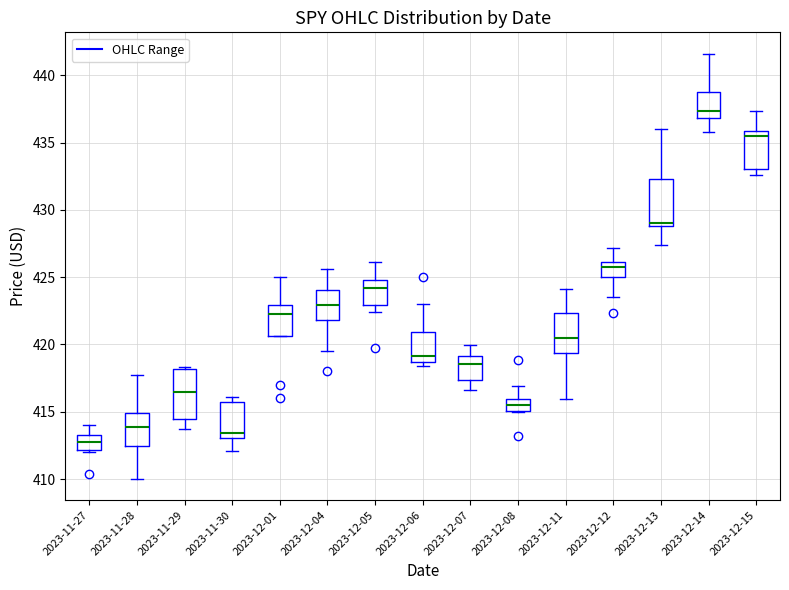

Reading left to right, read every box against the y-axis: the position of its median line, the range the box covers, and the ends of its whiskers. The values are not printed on the chart, so give them approximately, as read against the axis.

2023-11-27: median 412.5, box 412.0 to 413.5, whiskers 412.0 (just below the box's lower edge) to 414.0
2023-11-28: median 414.0, box 412.5 to 415.0, whiskers 410.0 to 417.5
2023-11-29: median 416.5, box 414.5 to 418.0, whiskers 413.5 to 418.5
2023-11-30: median 413.5, box 413.0 to 415.5, whiskers 412.0 to 416.0
2023-12-01: median 422.5, box 420.5 to 423.0, whiskers 420.5 to 425.0
2023-12-04: median 423.0, box 422.0 to 424.0, whiskers 419.5 to 425.5
2023-12-05: median 424.0, box 423.0 to 425.0, whiskers 422.5 to 426.0
2023-12-06: median 419.0, box 418.5 to 421.0, whiskers 418.5 (just below the box's lower edge) to 423.0
2023-12-07: median 418.5, box 417.5 to 419.0, whiskers 416.5 to 420.0
2023-12-08: median 415.5, box 415.0 to 416.0, whiskers 415.0 to 417.0
2023-12-11: median 420.5, box 419.5 to 422.5, whiskers 416.0 to 424.0
2023-12-12: median 426.0 (just below the box's upper edge), box 425.0 to 426.0, whiskers 423.5 to 427.0
2023-12-13: median 429.0 (just above the box's lower edge), box 429.0 to 432.5, whiskers 427.5 to 436.0
2023-12-14: median 437.5, box 437.0 to 438.5, whiskers 436.0 to 441.5
2023-12-15: median 435.5, box 433.0 to 436.0, whiskers 432.5 to 437.5